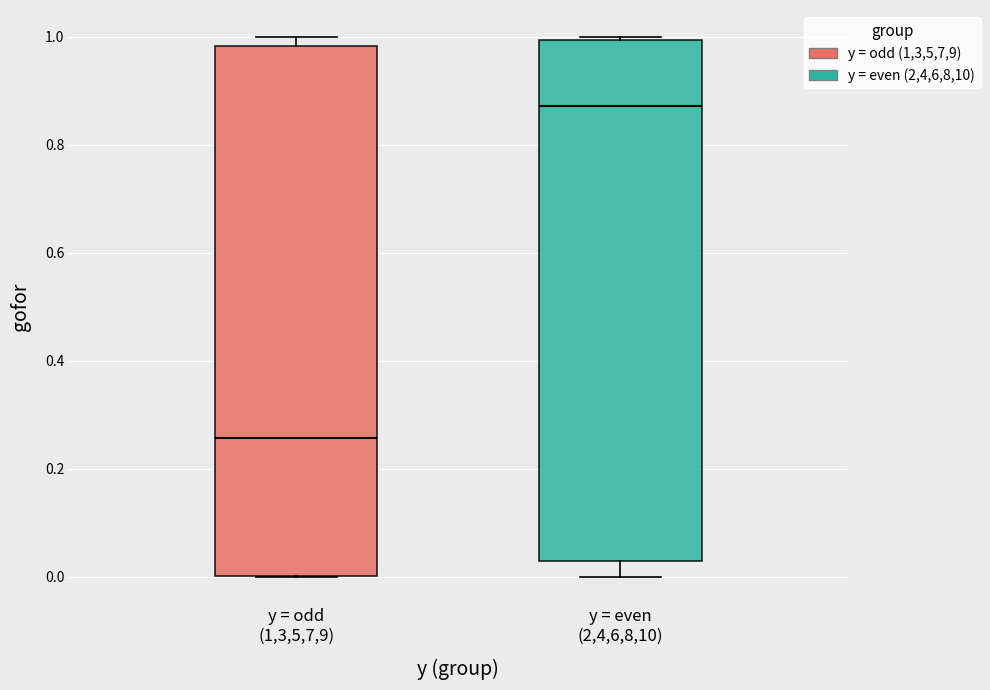

Which box's median line is the lowest?

y = odd (1,3,5,7,9)